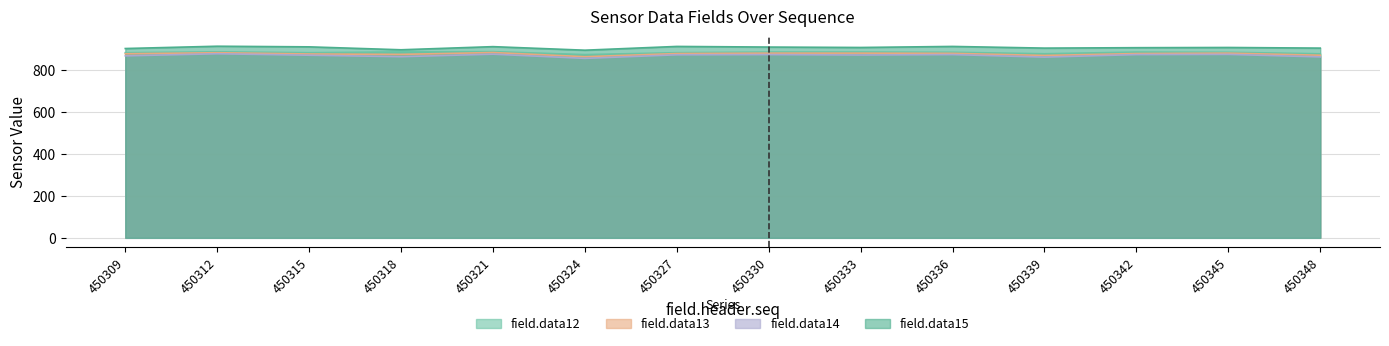

Which series has the largest total across all categories?

field.data15